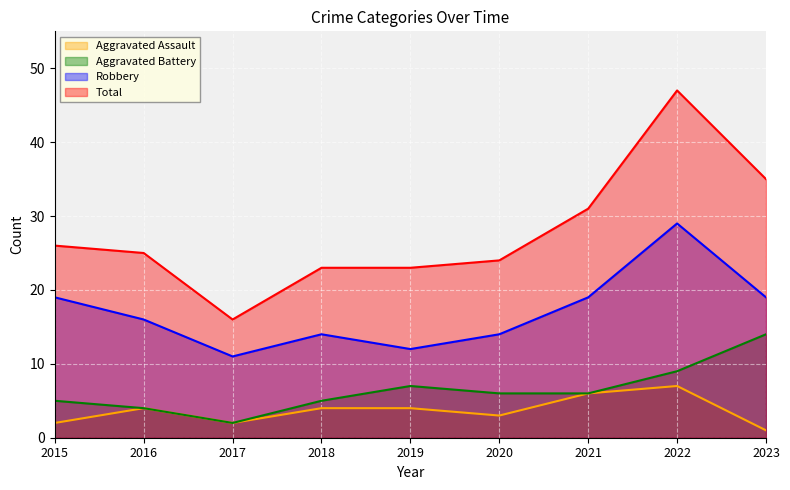

True or false: Robbery and Aggravated Assault cross at least once.

False